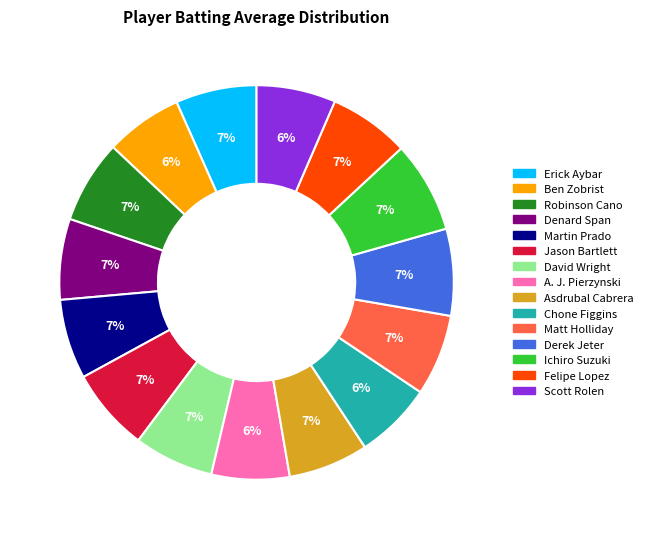

Is there any slice that represents more than half of the pie?

No